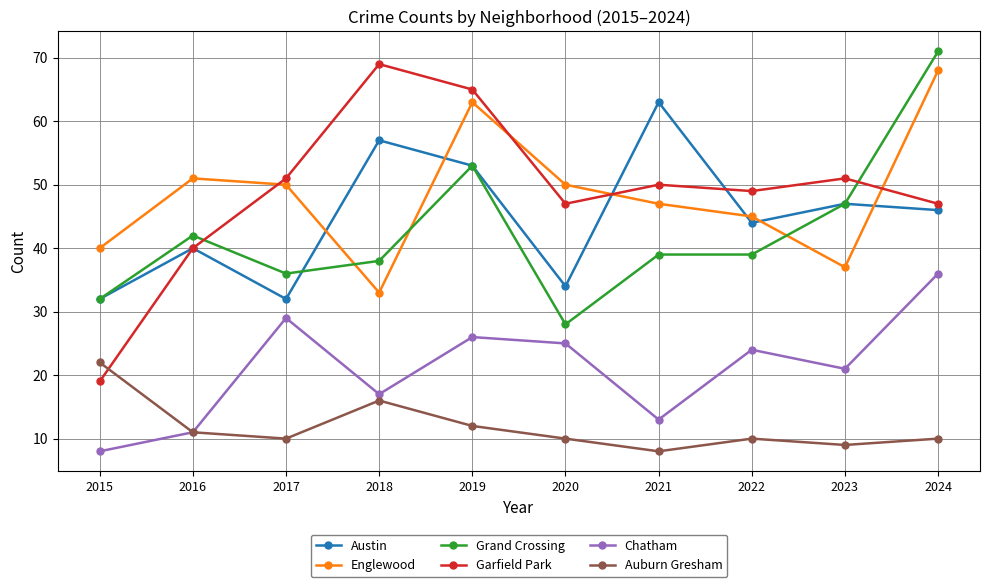

In Austin, how many points are lower than both neighbors (excluding endpoints)?

3